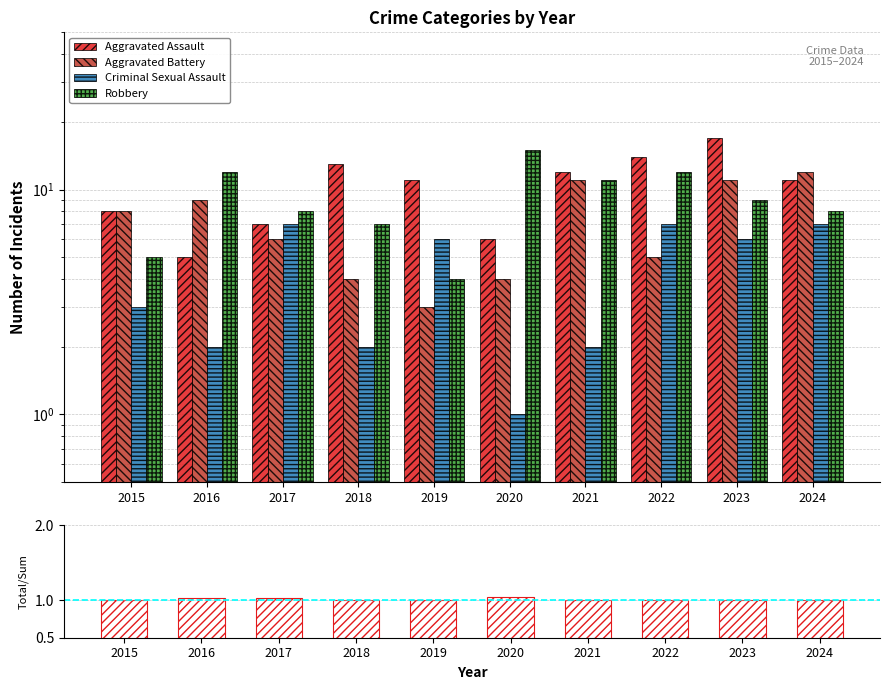

The value of Total/Series Sum at 2022 is 1.0. True or false?

True